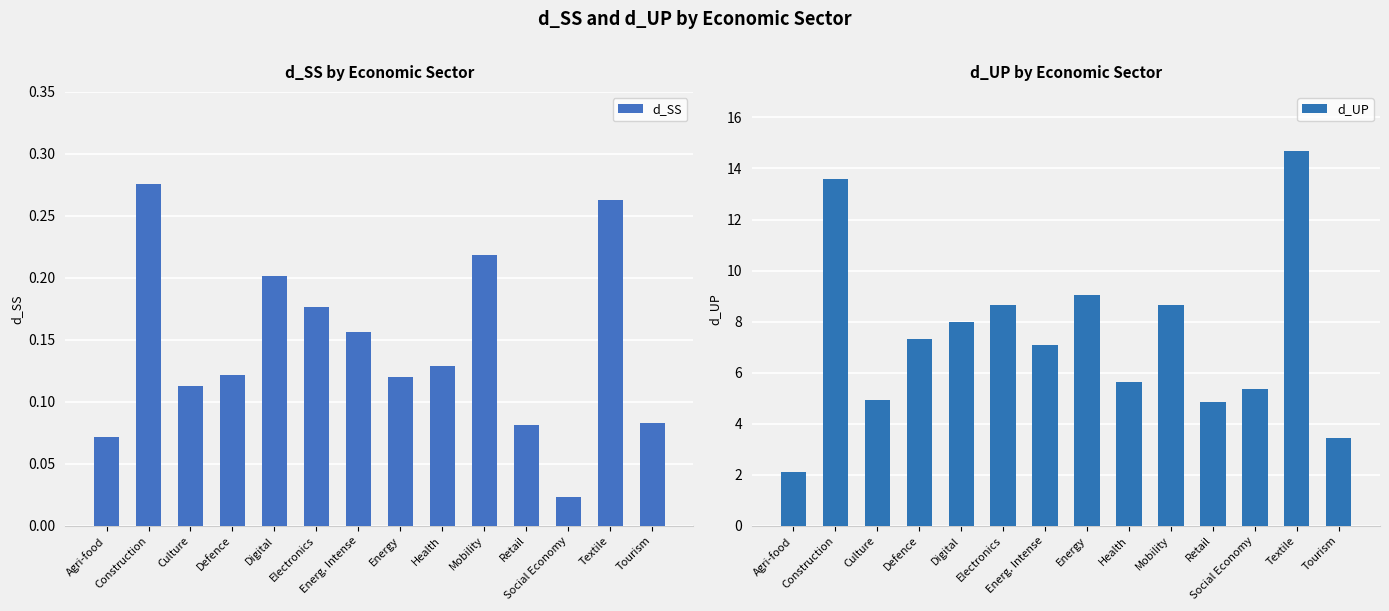

Which label corresponds to the smallest value in the chart?

Social Economy